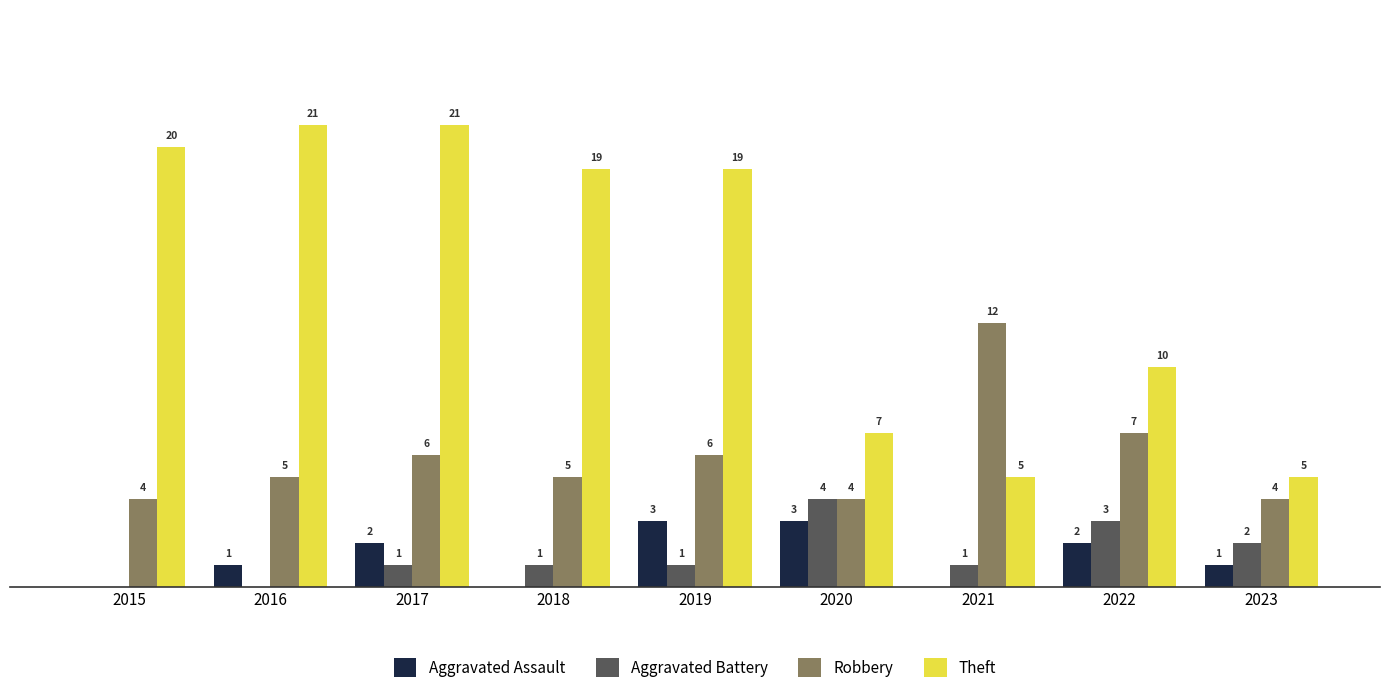

Which series has the largest total across all categories?

Theft